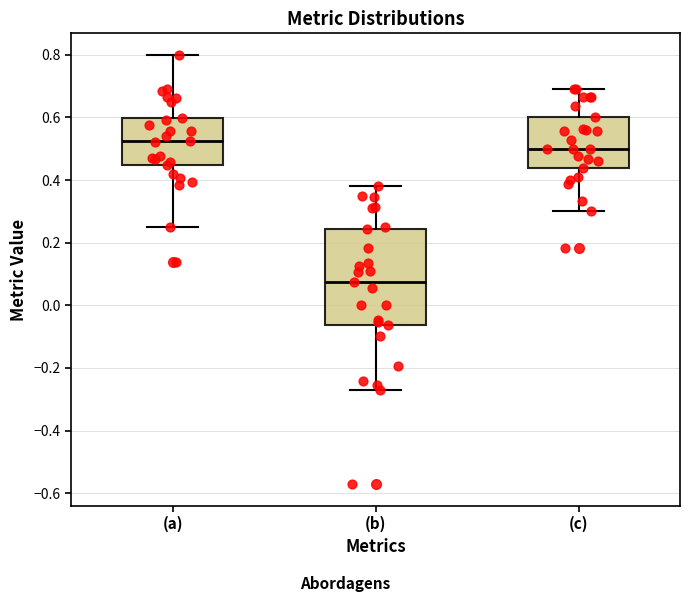

Reading left to right, transcribe this box plot: for each box, give where its median line is, the range the box spans, and where its two whiskers end, as read against the y-axis. The values are not printed on the chart, so give them approximately, as read against the axis.

(a): median 0.52, box 0.44 to 0.60, whiskers 0.26 to 0.80
(b): median 0.08, box -0.06 to 0.24, whiskers -0.28 to 0.38
(c): median 0.50, box 0.44 to 0.60, whiskers 0.30 to 0.70